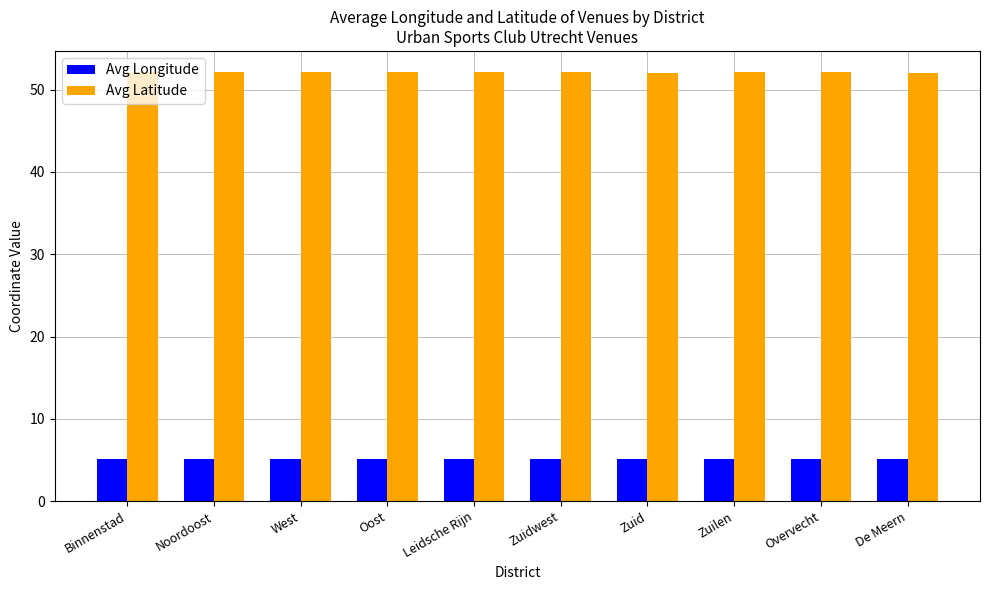

Reading left to right, transcribe all the data shown in this chart.

Avg Longitude: Binnenstad=5.1	Noordoost=5.1	West=5.1	Oost=5.1	Leidsche Rijn=5.1	Zuidwest=5.1	Zuid=5.1	Zuilen=5.1	Overvecht=5.1	De Meern=5.1
Avg Latitude: Binnenstad=52.1	Noordoost=52.1	West=52.1	Oost=52.1	Leidsche Rijn=52.1	Zuidwest=52.1	Zuid=52.1	Zuilen=52.1	Overvecht=52.1	De Meern=52.1